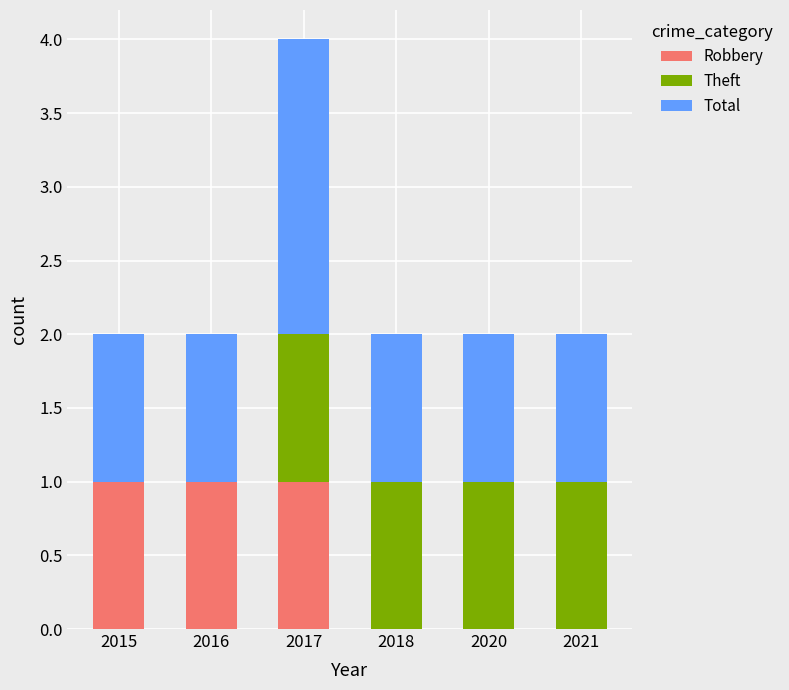

What is the total value across all series at 2017?

4